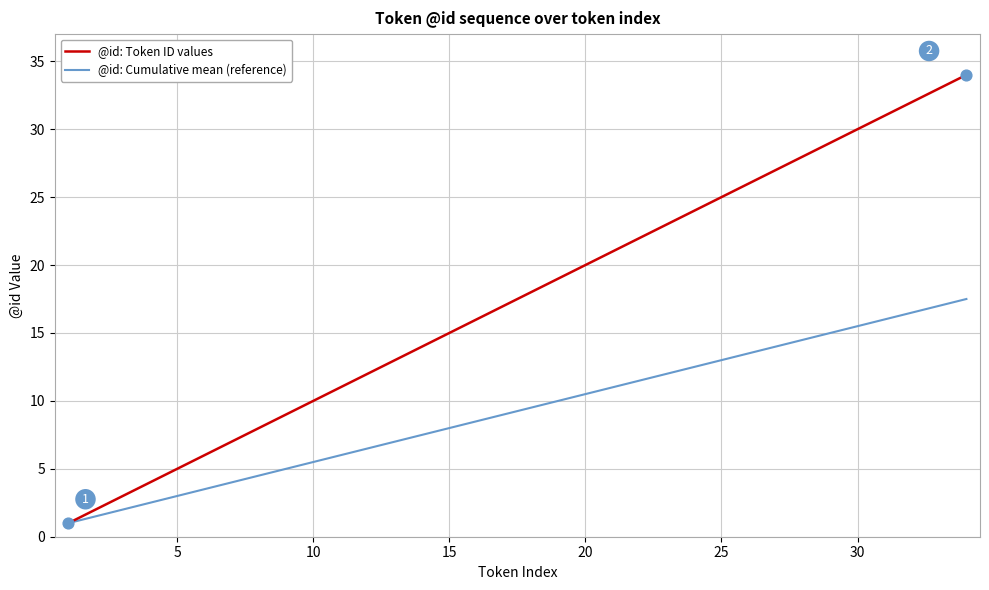

Which series has the largest range (max minus min)?

@id: Token ID values